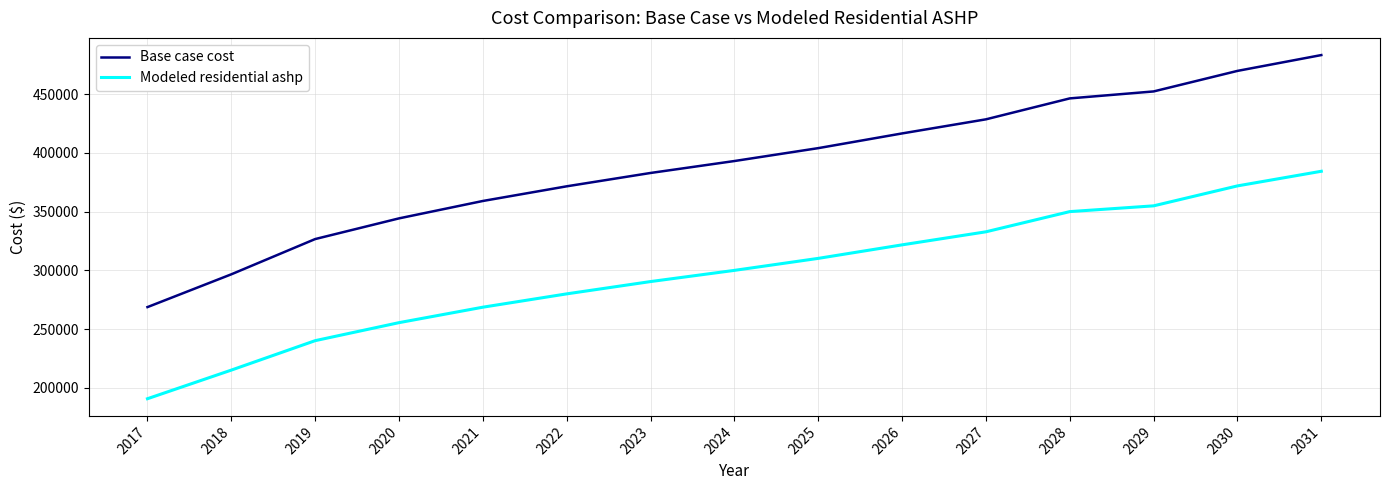

What is the maximum value for Modeled residential ashp?

384282.4